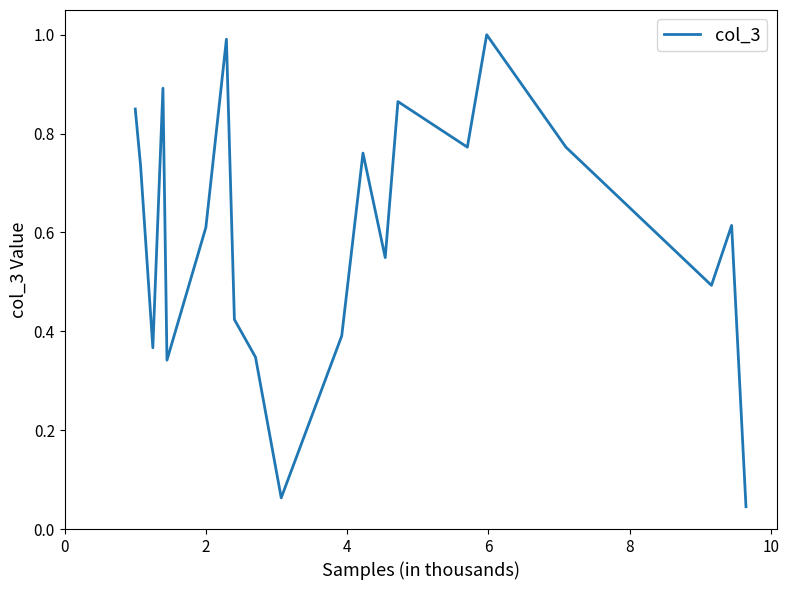

What is the maximum value shown in the chart?

1.0